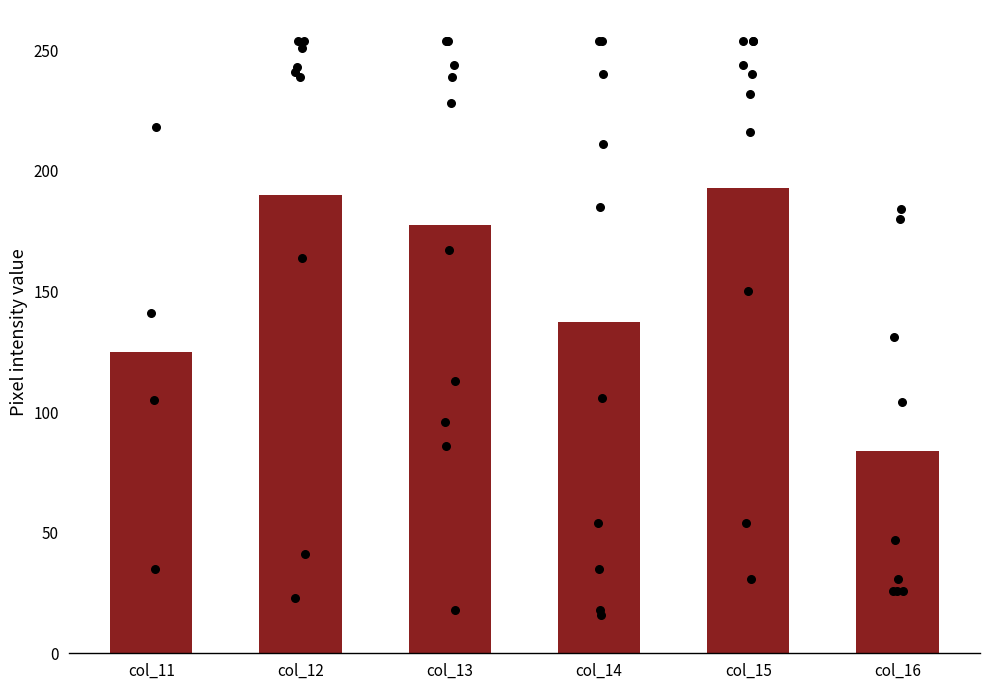

What is the change in value from col_12 to col_14?

-52.7